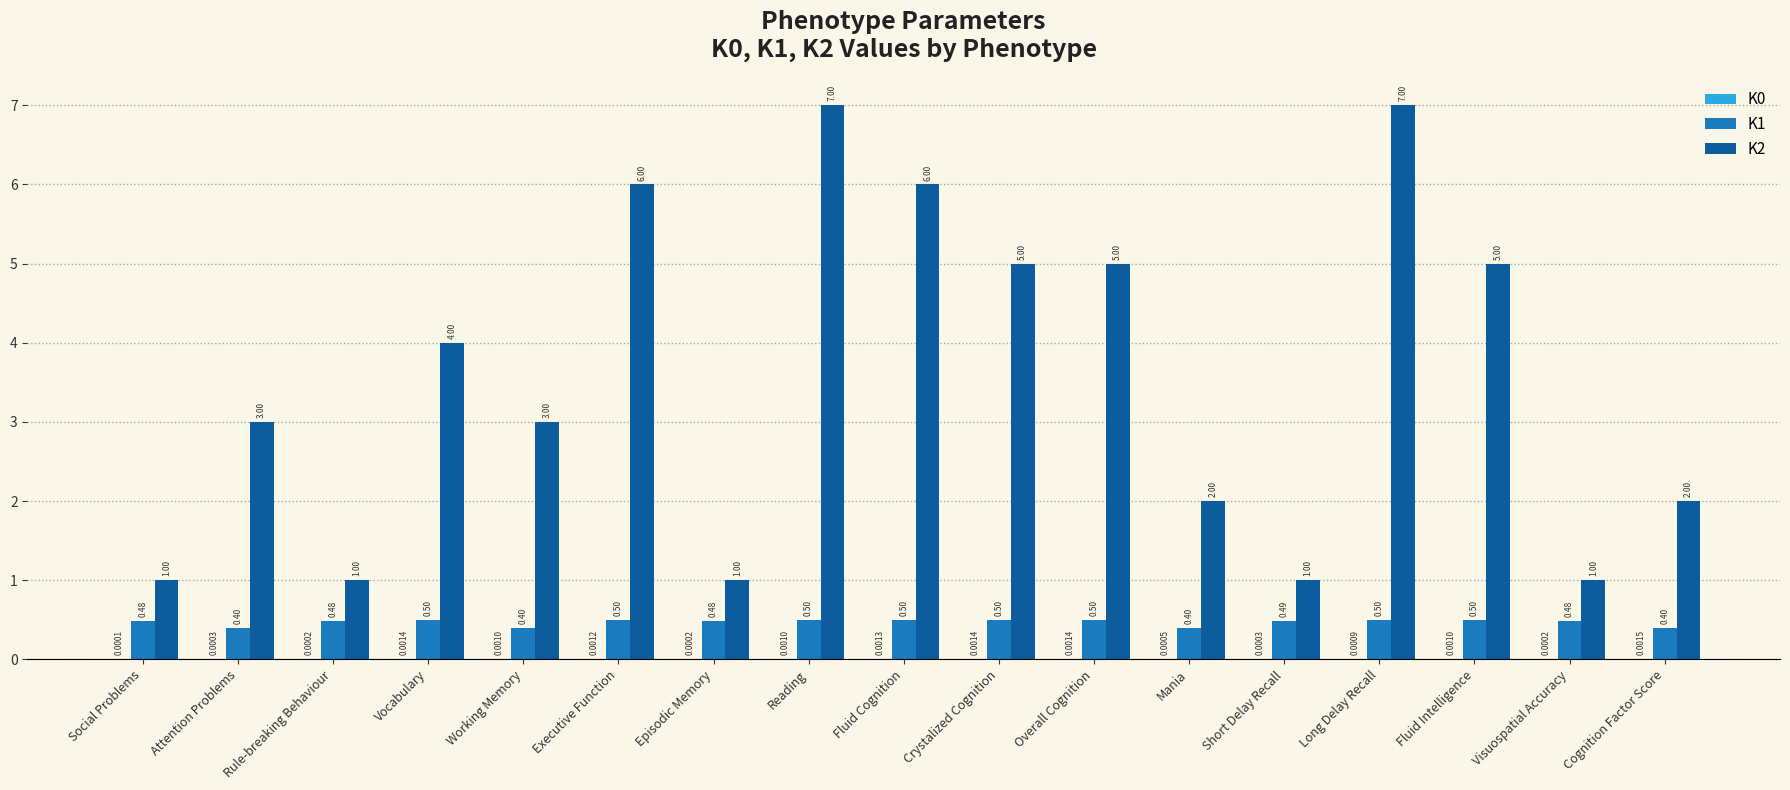

At which category is the sum across all series the highest?

Reading